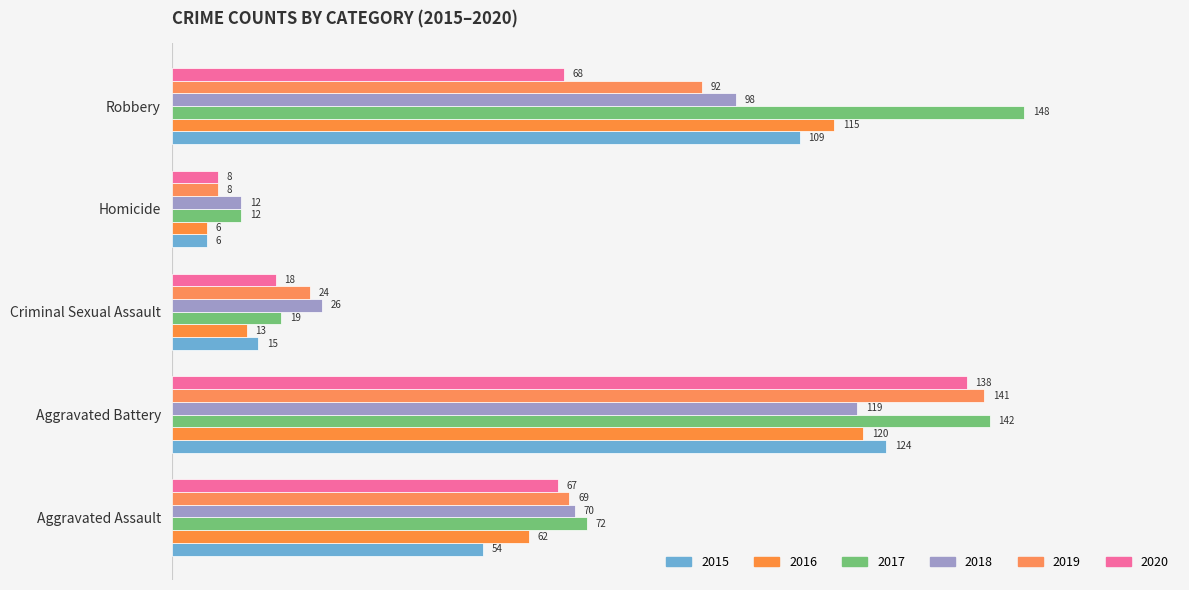

Which category has the lowest value across all series?

Homicide